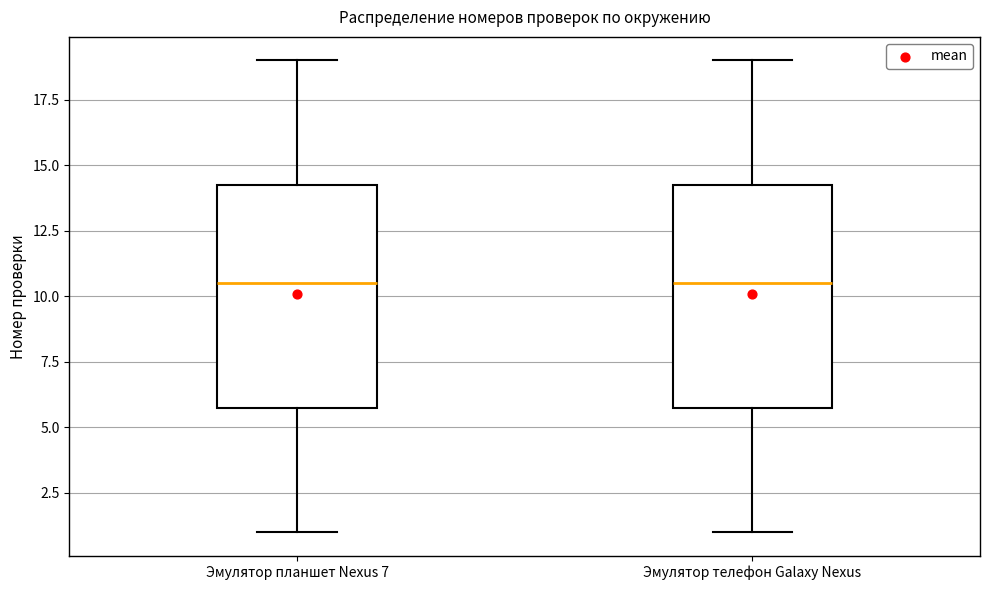

Reading left to right, read every box against the y-axis: the position of its median line, the range the box covers, and the ends of its whiskers. The values are not printed on the chart, so give them approximately, as read against the axis.

Эмулятор планшет Nexus 7: median 10.5, box 6.0 to 14.5, whiskers 1.0 to 19.0
Эмулятор телефон Galaxy Nexus: median 10.5, box 6.0 to 14.5, whiskers 1.0 to 19.0